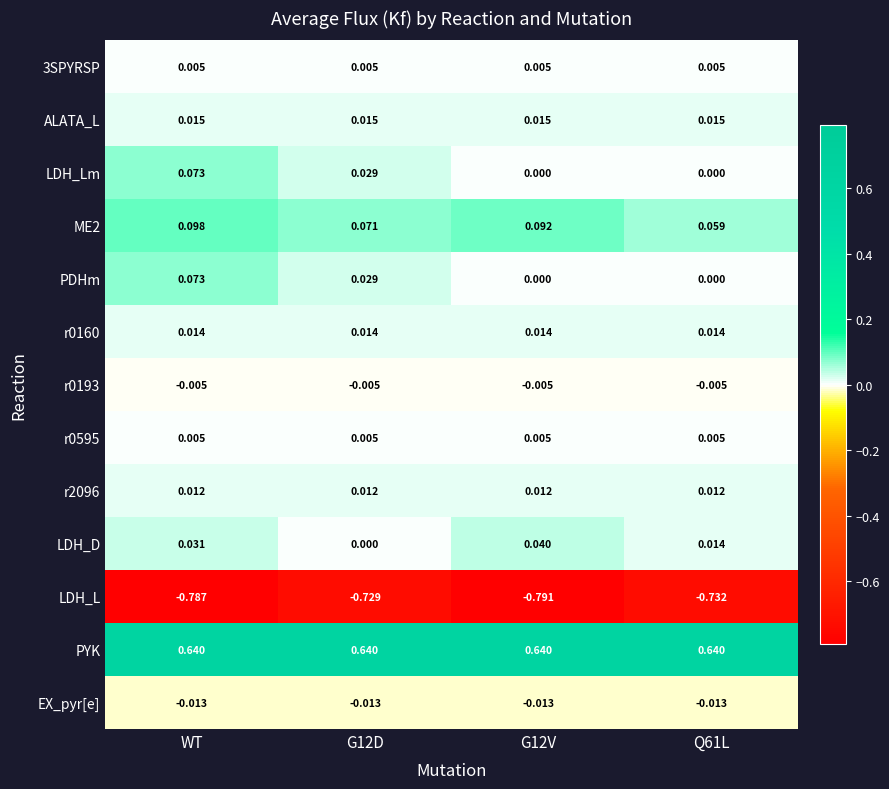

At how many categories does at least one series exceed 0?

4